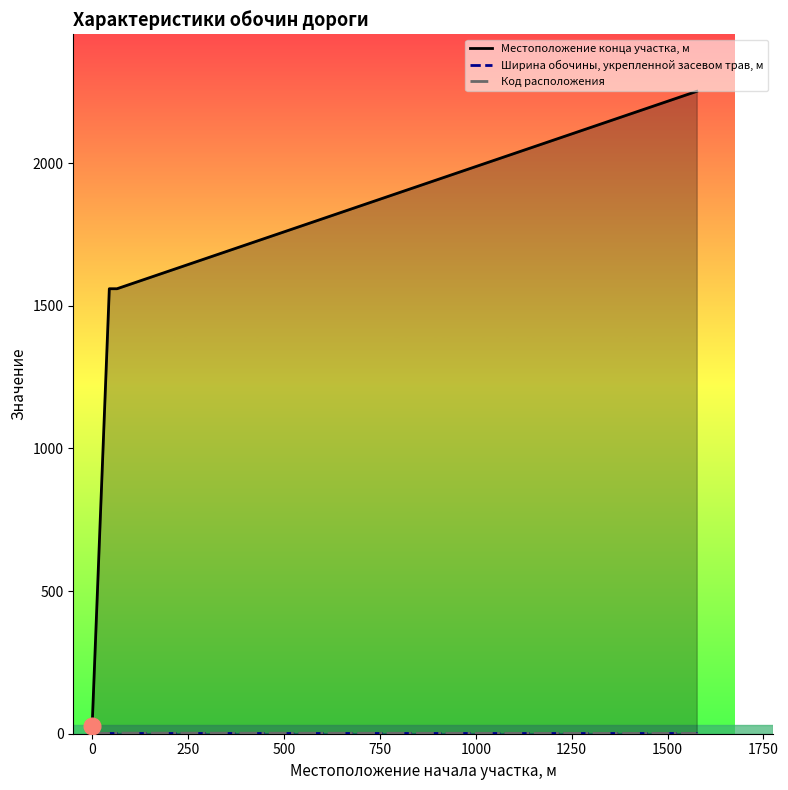

What is the sum of the Код расположения values at 500 and 750?

3.0